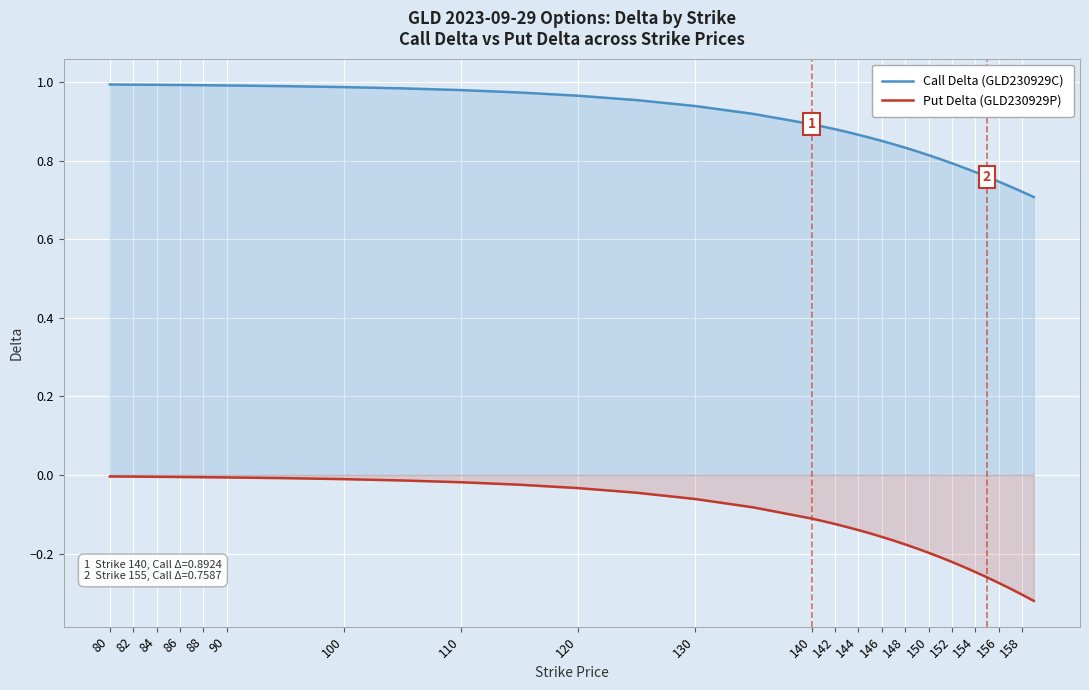

Which series has the largest total across all categories?

Call Delta (GLD230929C)